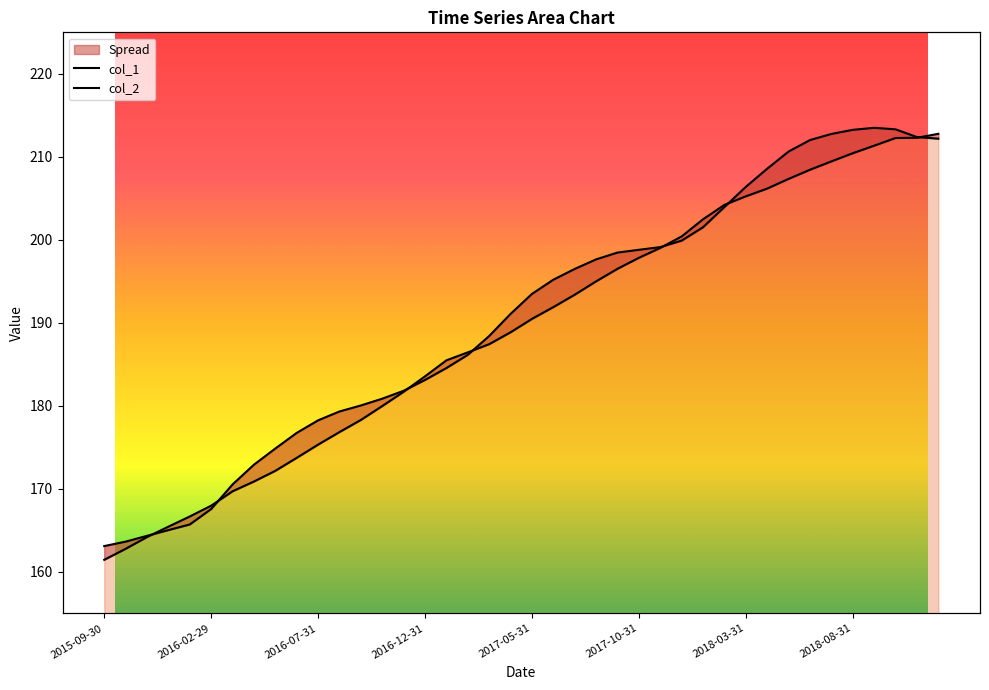

Reading left to right, transcribe all the data shown in this chart.

col_1: 163.1	163.6	164.3	165.0	165.7	167.6	170.5	172.9	174.9	176.7	178.3	179.3	180.0	180.9	181.8	183.1	184.6	186.1	188.4	191.1	193.5	195.2	196.5	197.6	198.5	198.8	199.1	199.9	201.5	204.0	206.4	208.6	210.6	212.0	212.8	213.3	213.5	213.3	212.4	212.2
col_2: 161.5	162.8	164.2	165.4	166.7	168.0	169.7	170.9	172.2	173.7	175.3	176.8	178.3	180.0	181.7	183.6	185.5	186.4	187.4	188.9	190.5	191.9	193.4	195.0	196.5	197.8	199.0	200.4	202.5	204.2	205.2	206.2	207.3	208.4	209.4	210.4	211.3	212.3	212.3	212.8